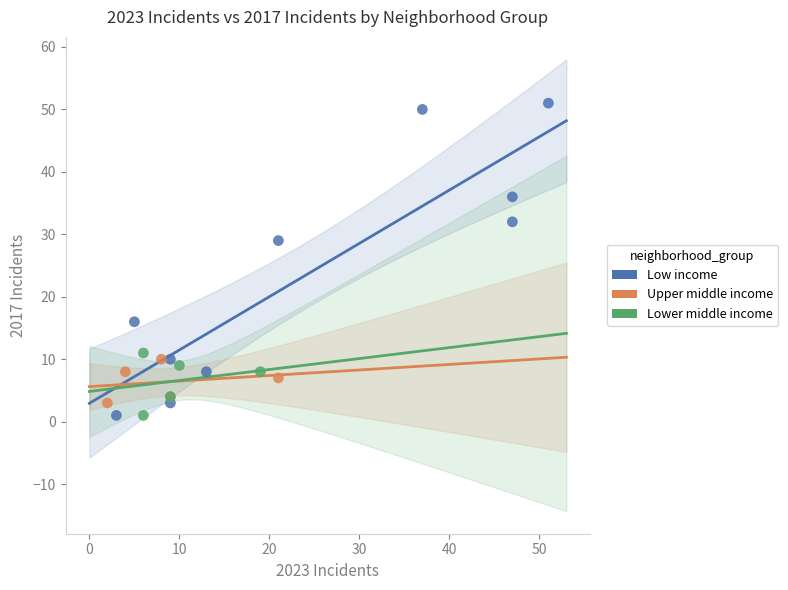

Which series has the widest spread of Y values?

Low income